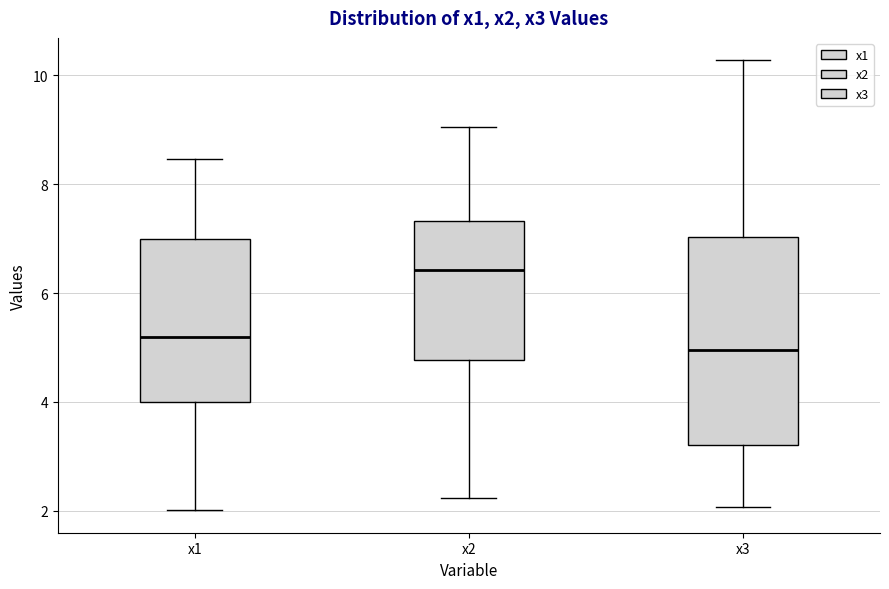

Reading left to right, read every box against the y-axis: the position of its median line, the range the box covers, and the ends of its whiskers. The values are not printed on the chart, so give them approximately, as read against the axis.

x1: median 5.2, box 4.0 to 7.0, whiskers 2.0 to 8.4
x2: median 6.4, box 4.8 to 7.4, whiskers 2.2 to 9.0
x3: median 5.0, box 3.2 to 7.0, whiskers 2.0 to 10.2